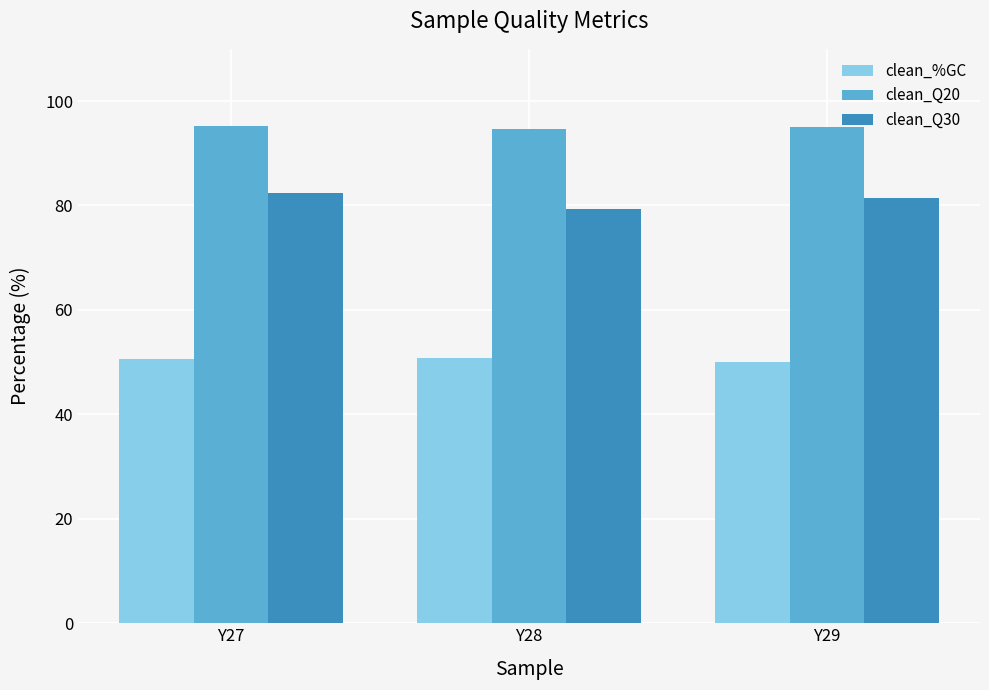

How many bars are there in total?

9